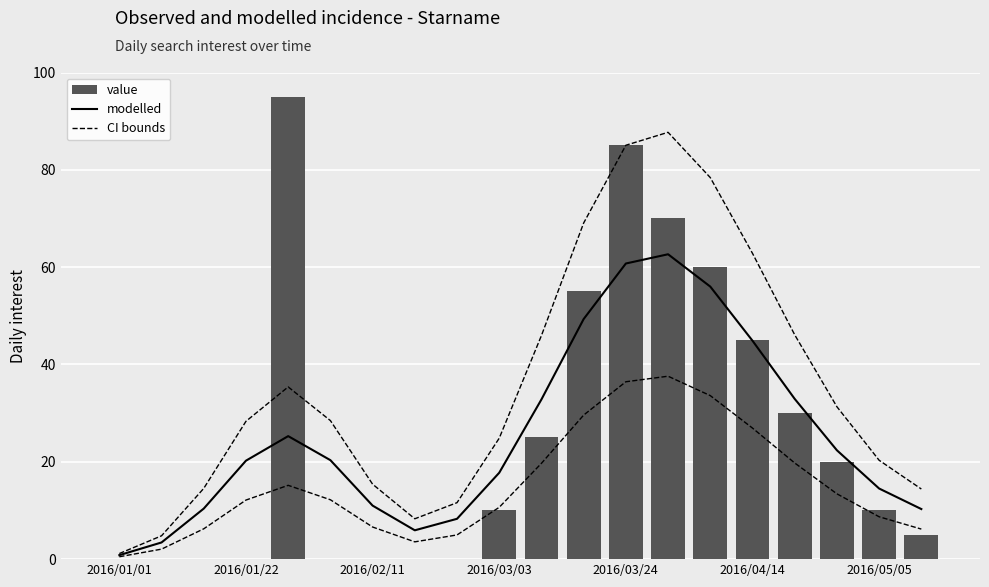

What is the minimum value for upper CI?

1.1